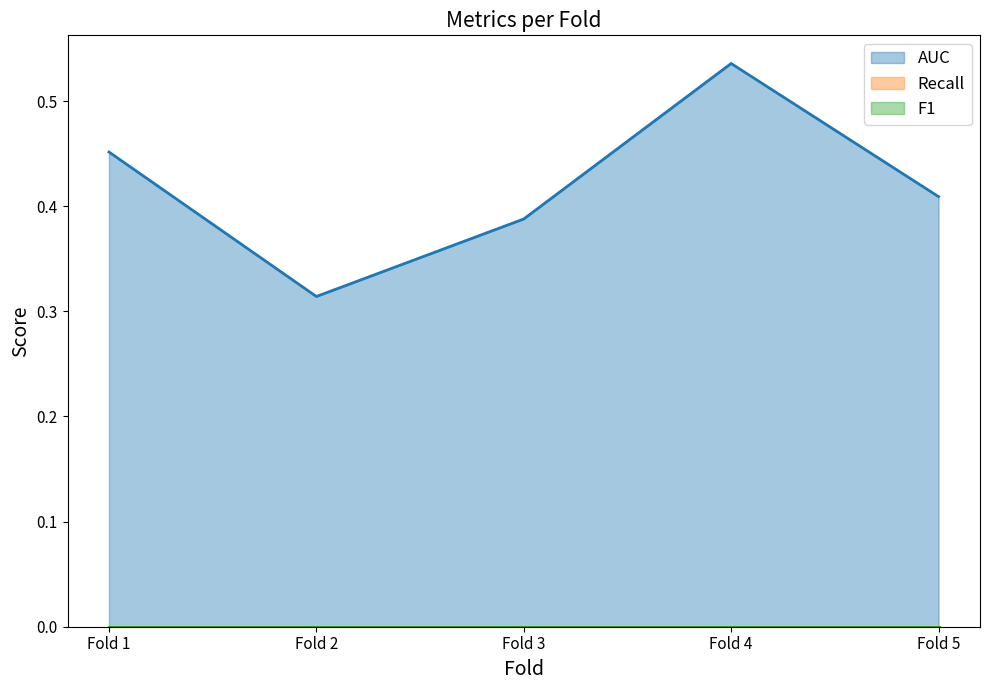

At which label is AUC closest to 0?

Fold 2